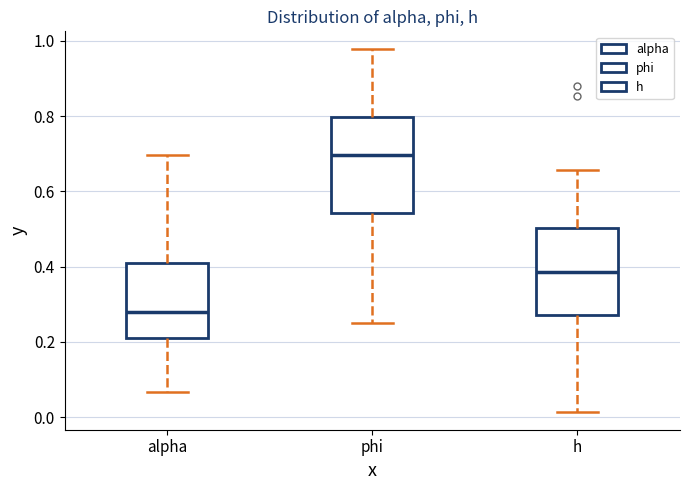

Where does the lower whisker of the box for h end on the y-axis? The values are not printed on the chart, so give them approximately, as read against the axis.

0.02